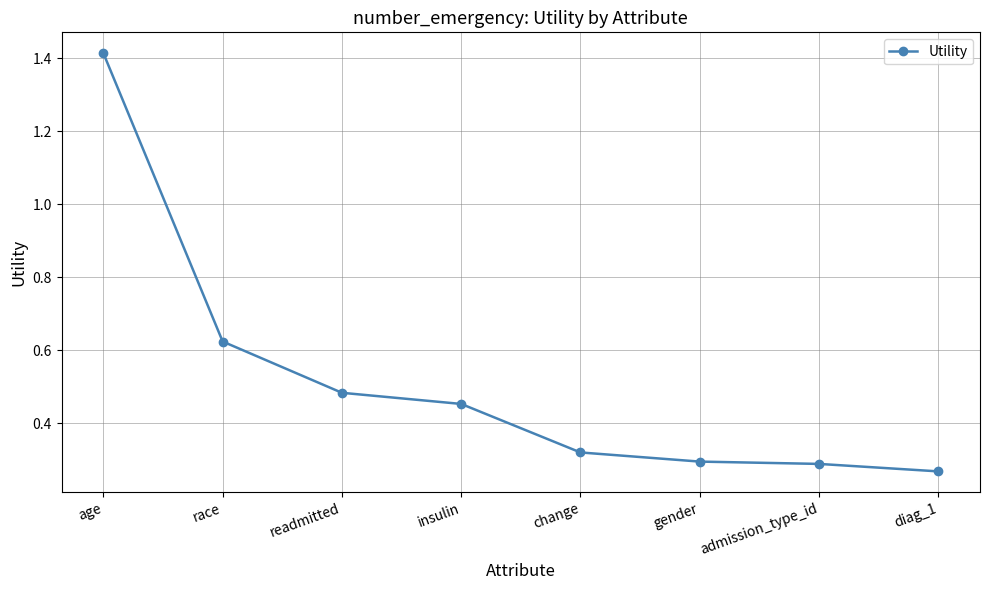

What position from the left is race?

2